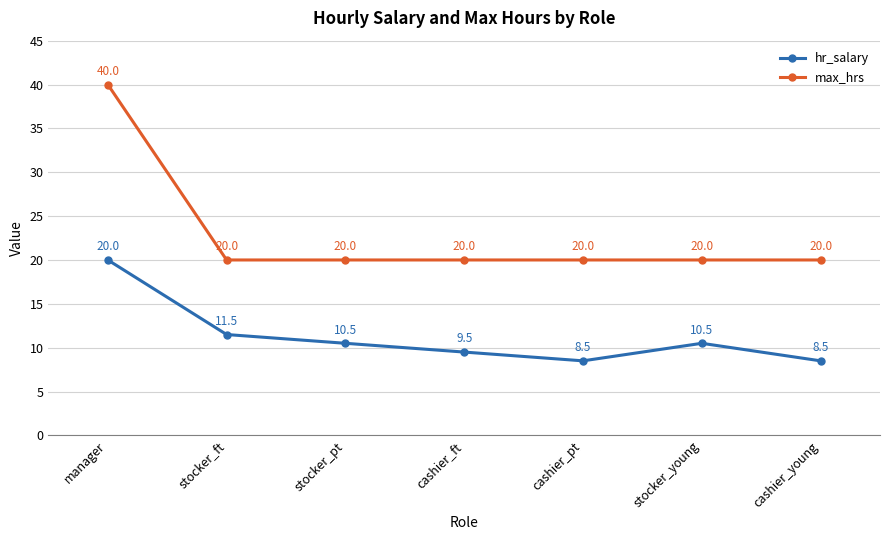

What is the label of the 7th point from the right?

manager